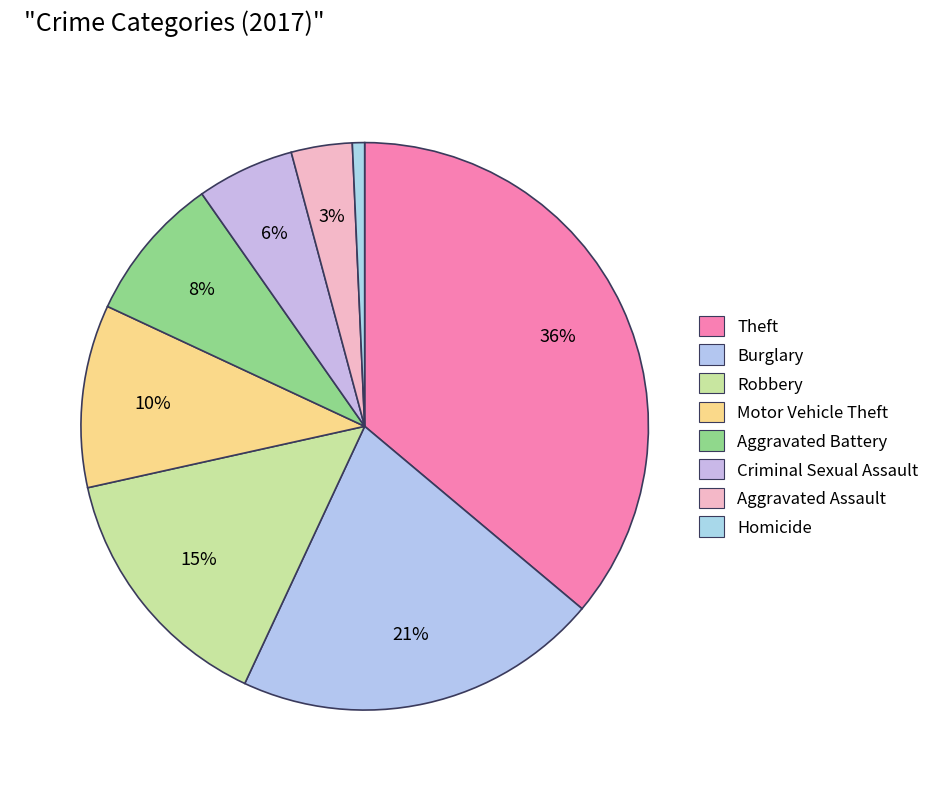

Count the number of slices in the pie.

8